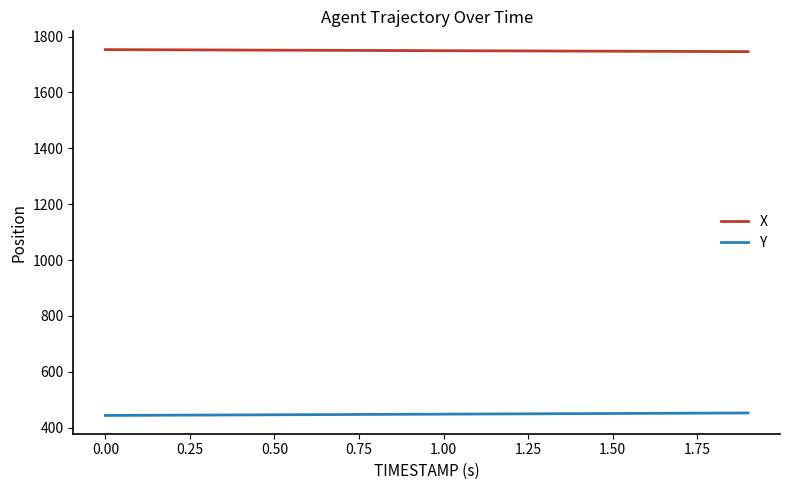

What is the smallest value displayed?

444.0